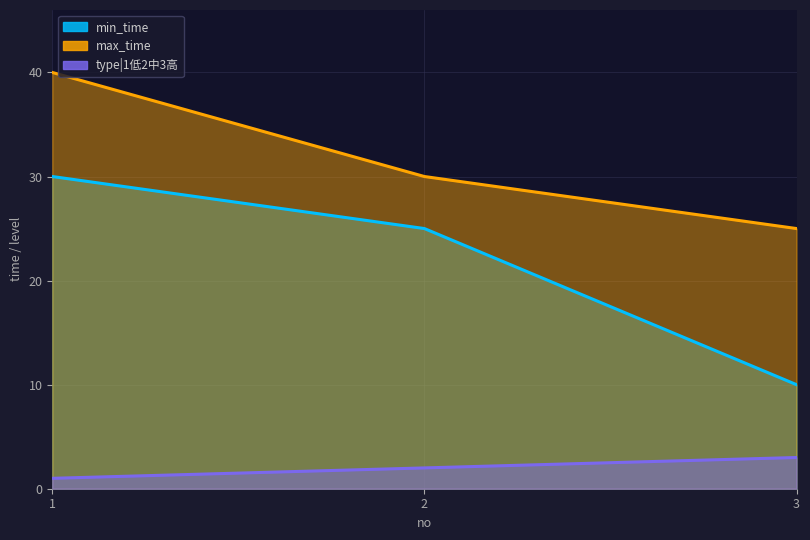

What is the difference between the maximum and minimum values in the max_time series?

15